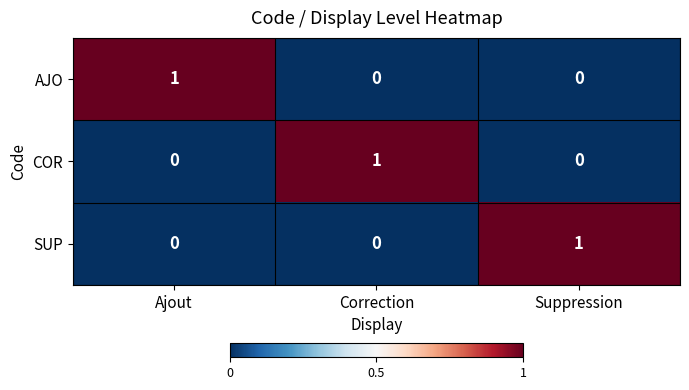

At how many categories does at least one series exceed 0?

3